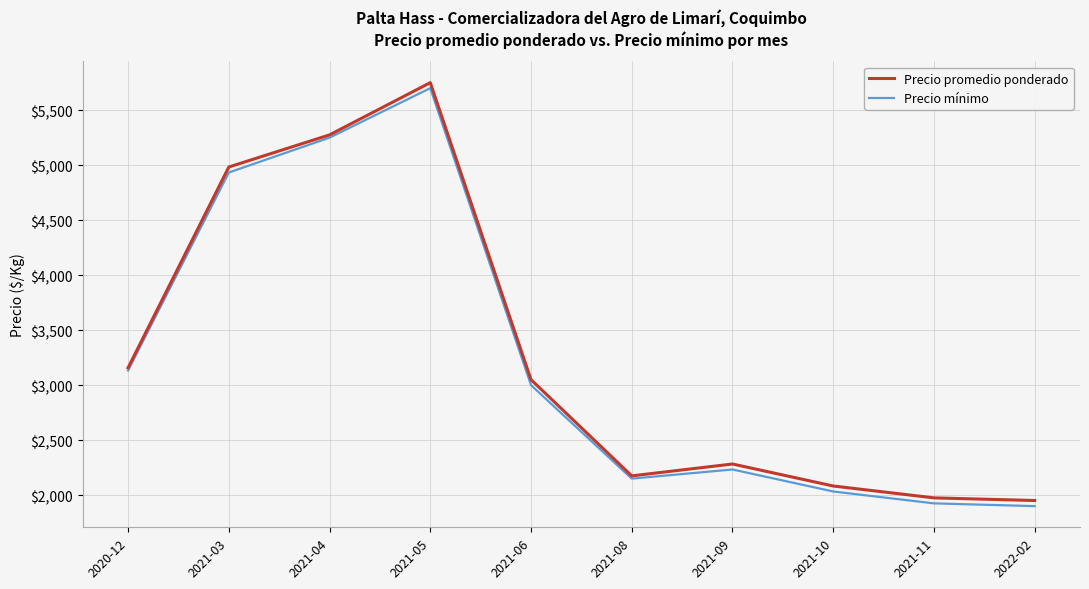

At which label does Precio mínimo first exceed 3000?

2020-12